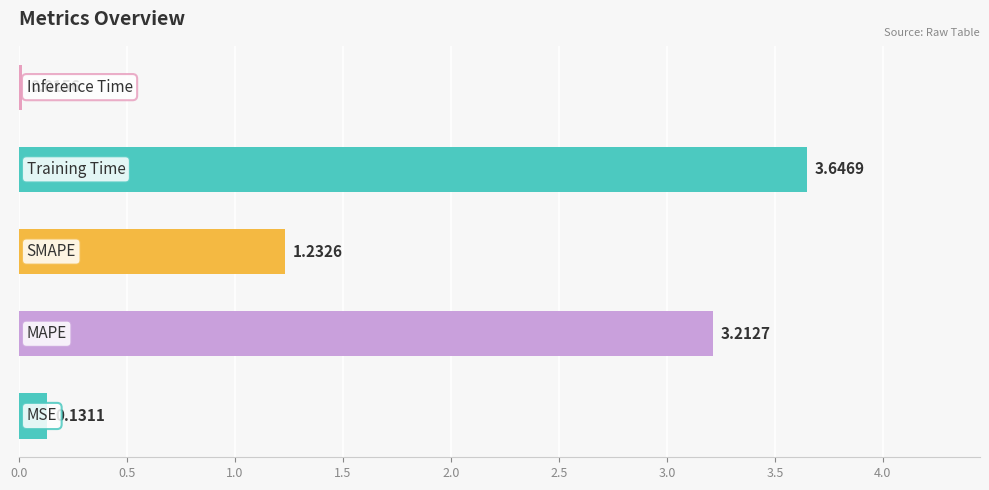

What is the sum of all values?

8.2